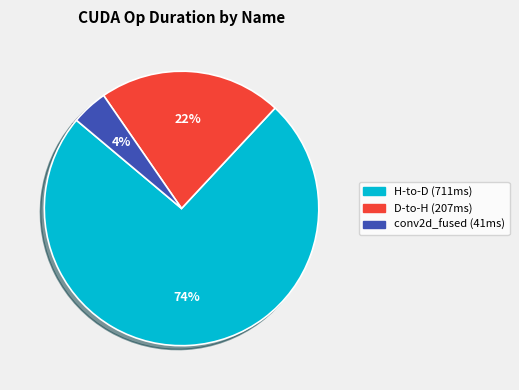

To the nearest percent, what is the average slice percentage?

33%